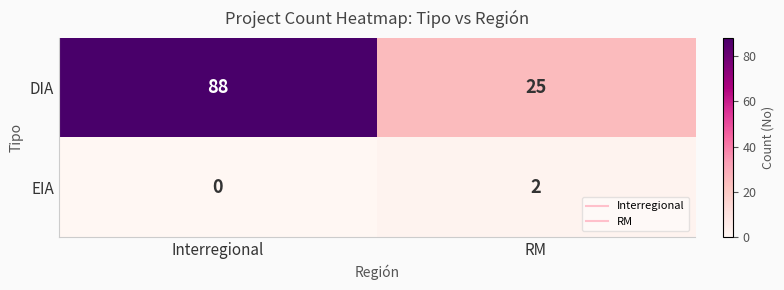

True or false: DIA has a value of 88 at Interregional.

True